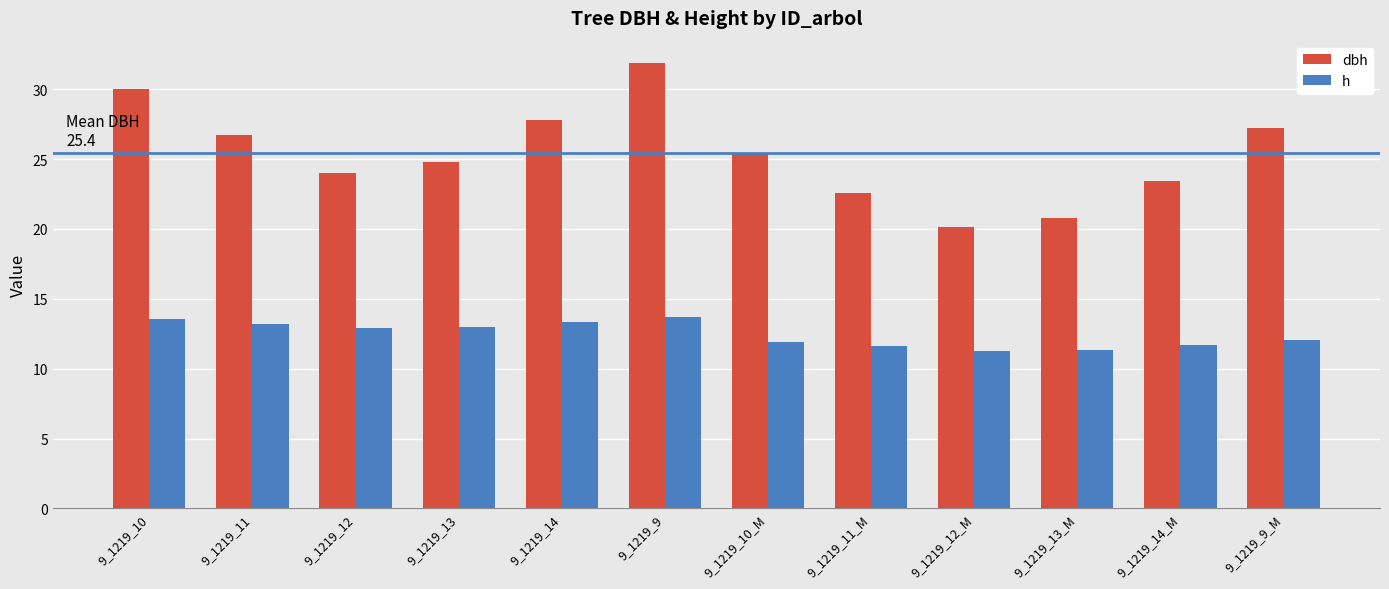

At how many categories does at least one series exceed 21?

10